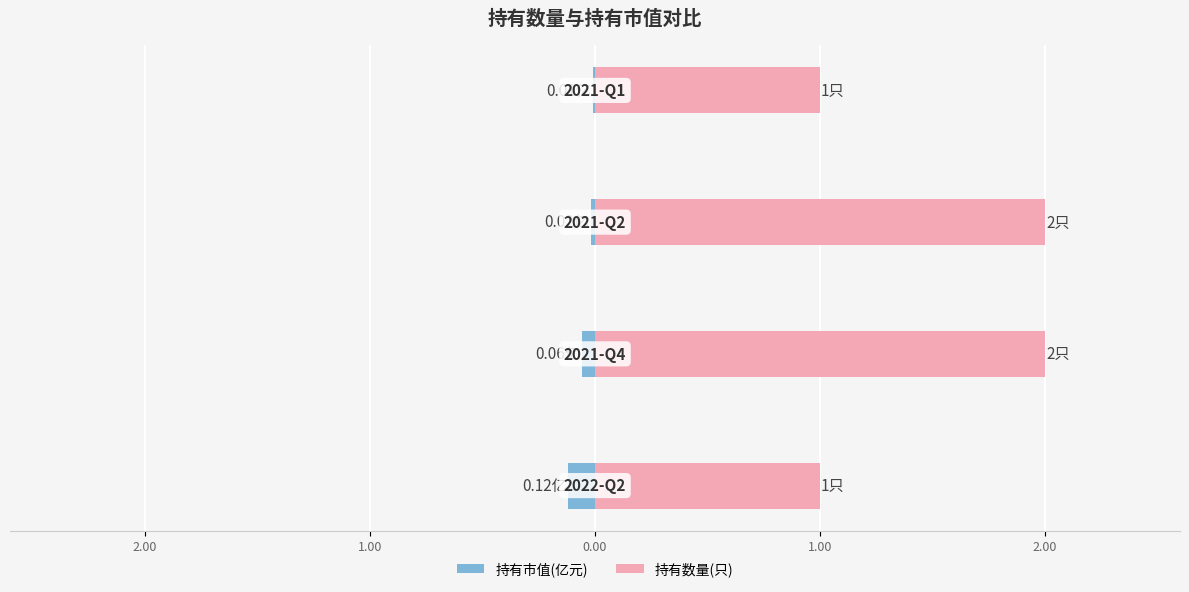

What is the value of the 持有数量(只) bar at the 1st from the left?

1.0